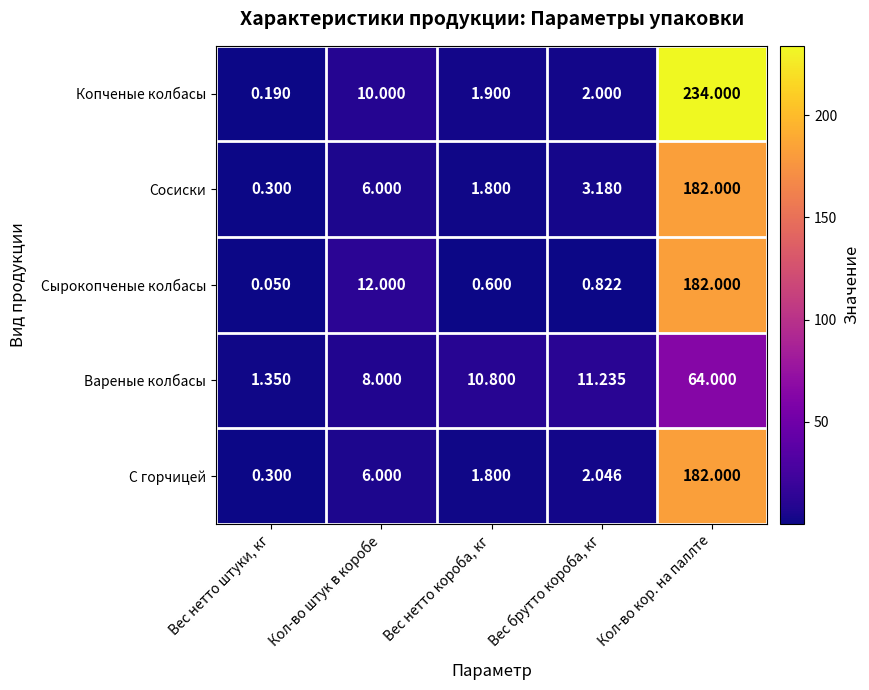

What is the spread (max minus min) of values at Вес брутто короба, кг?

10.4